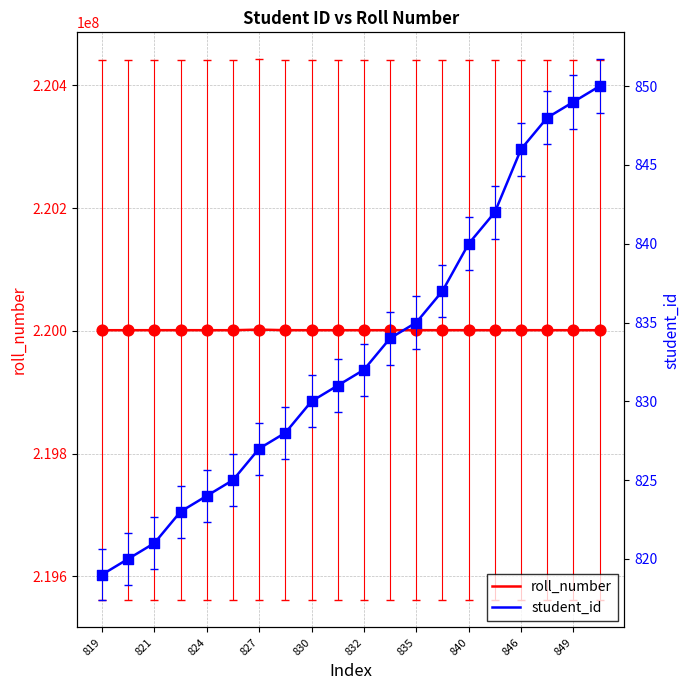

Which series has the largest Y range (max minus min)?

roll_number